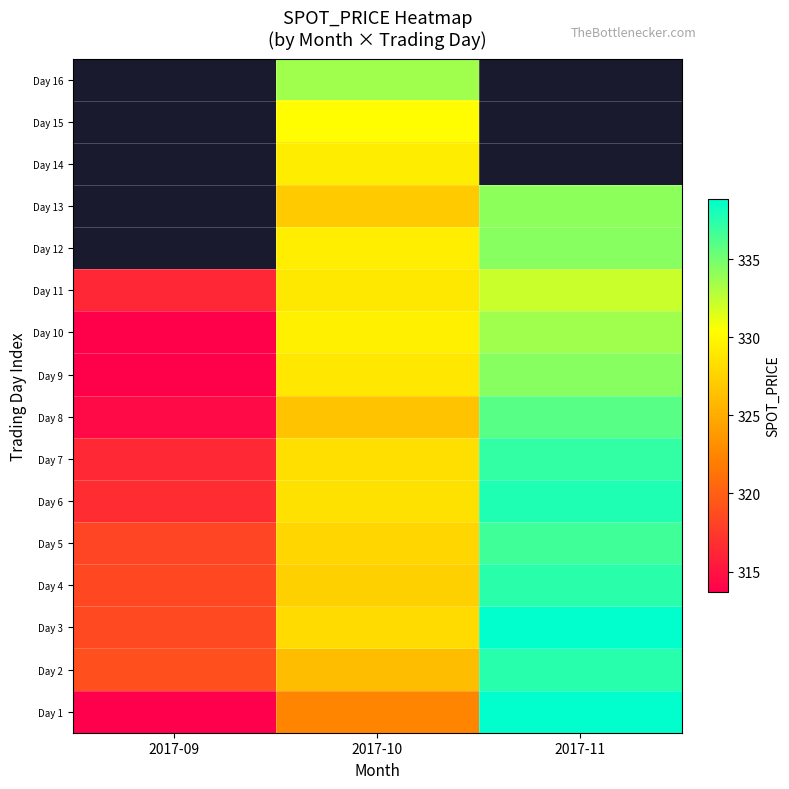

Is the value of Day 6 at 2017-11 greater than the value of Day 9 at 2017-11?

Yes